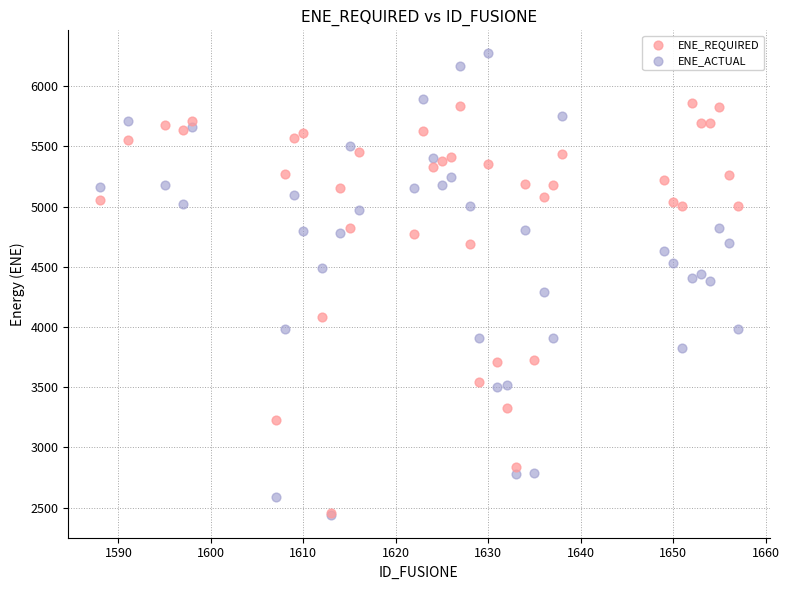

In the ENE_REQUIRED series, what Y value is closest to 4158?

4085.6